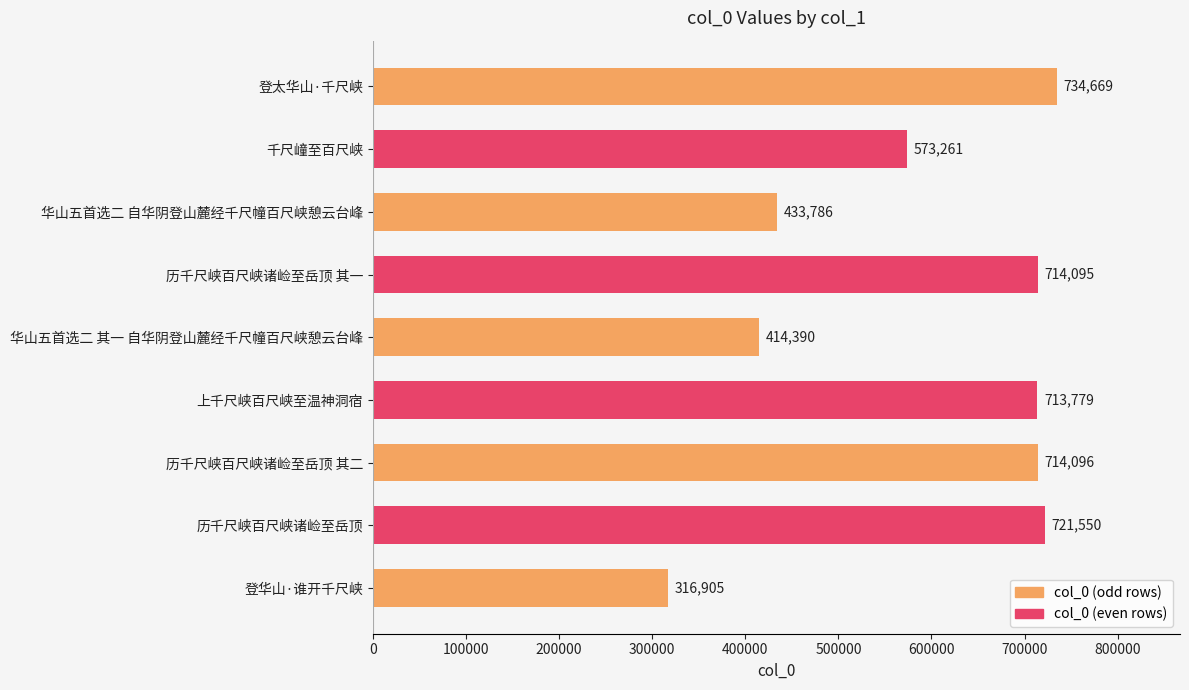

Count the number of data series in this chart.

1